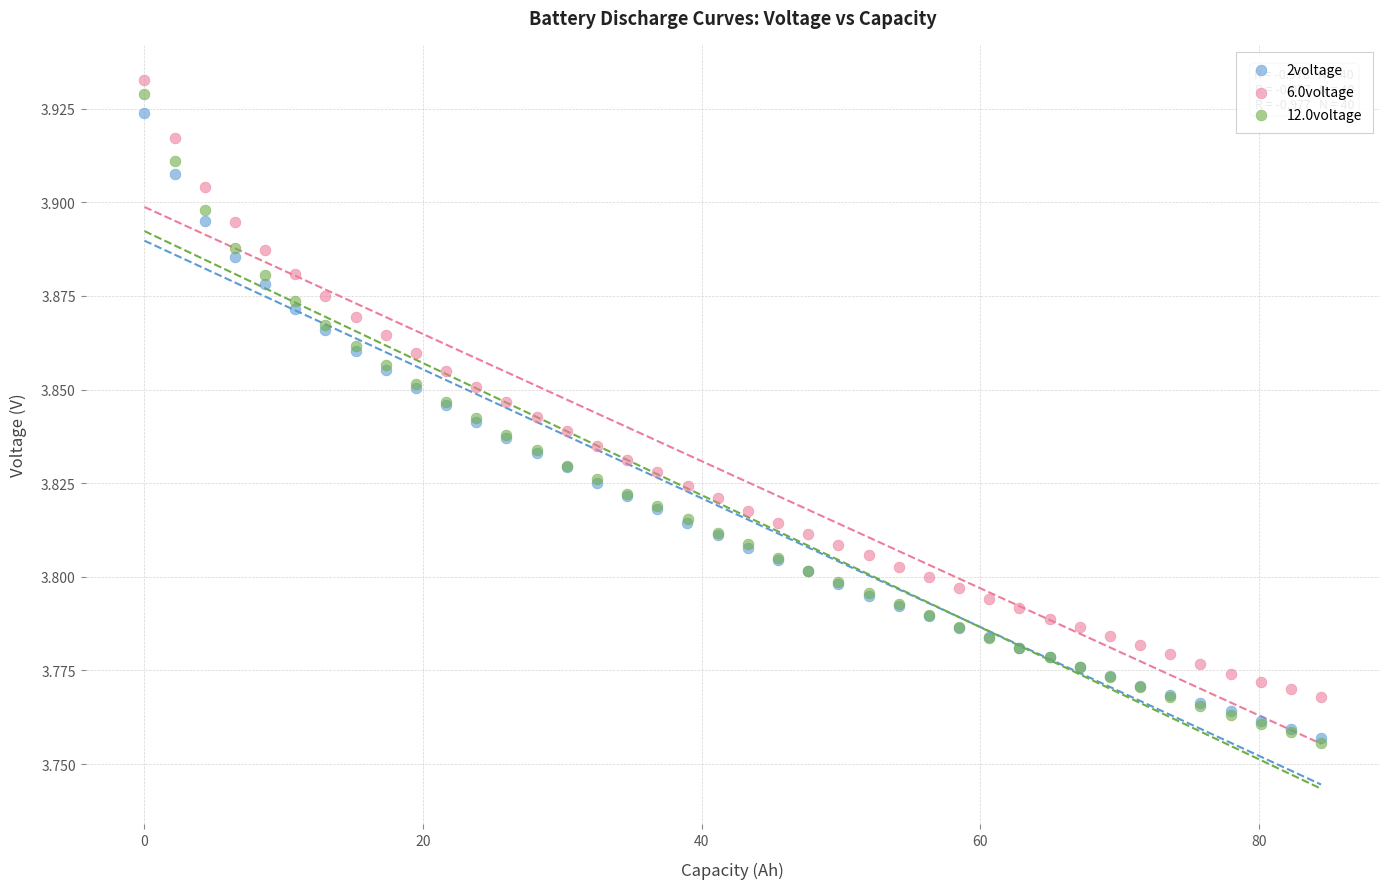

What are all the series names shown in the legend?

2voltage, 6.0voltage, 12.0voltage